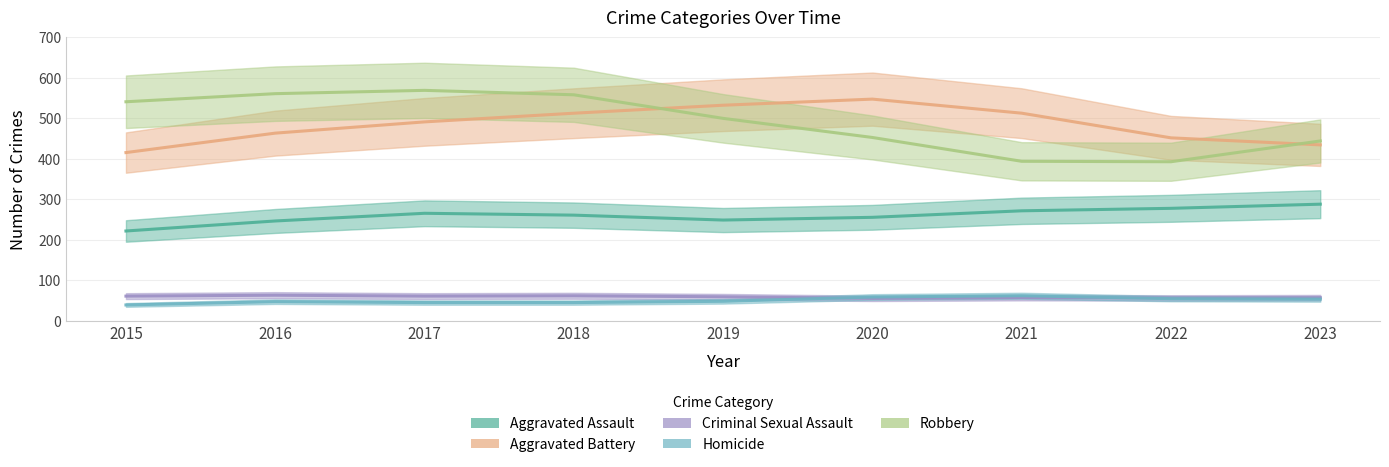

What is the approximate value of Aggravated Assault at 2021, to the nearest 10?

280